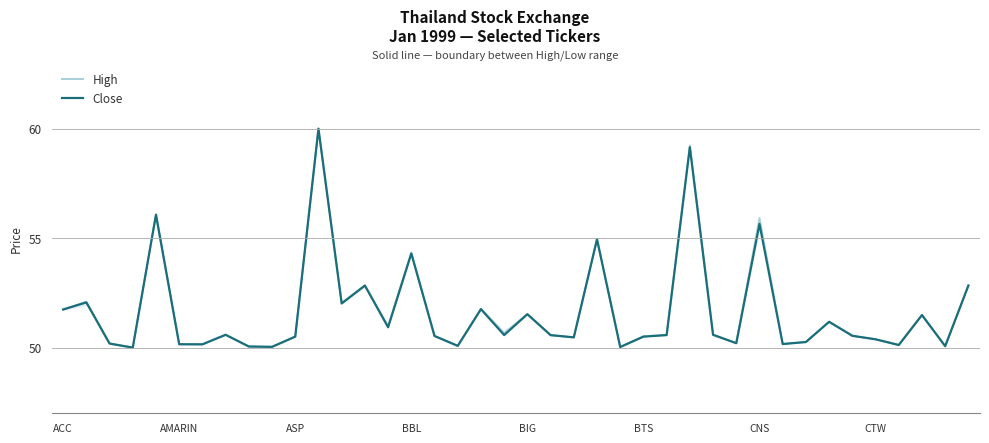

Between ACC and 21, which series saw the biggest shift?

High